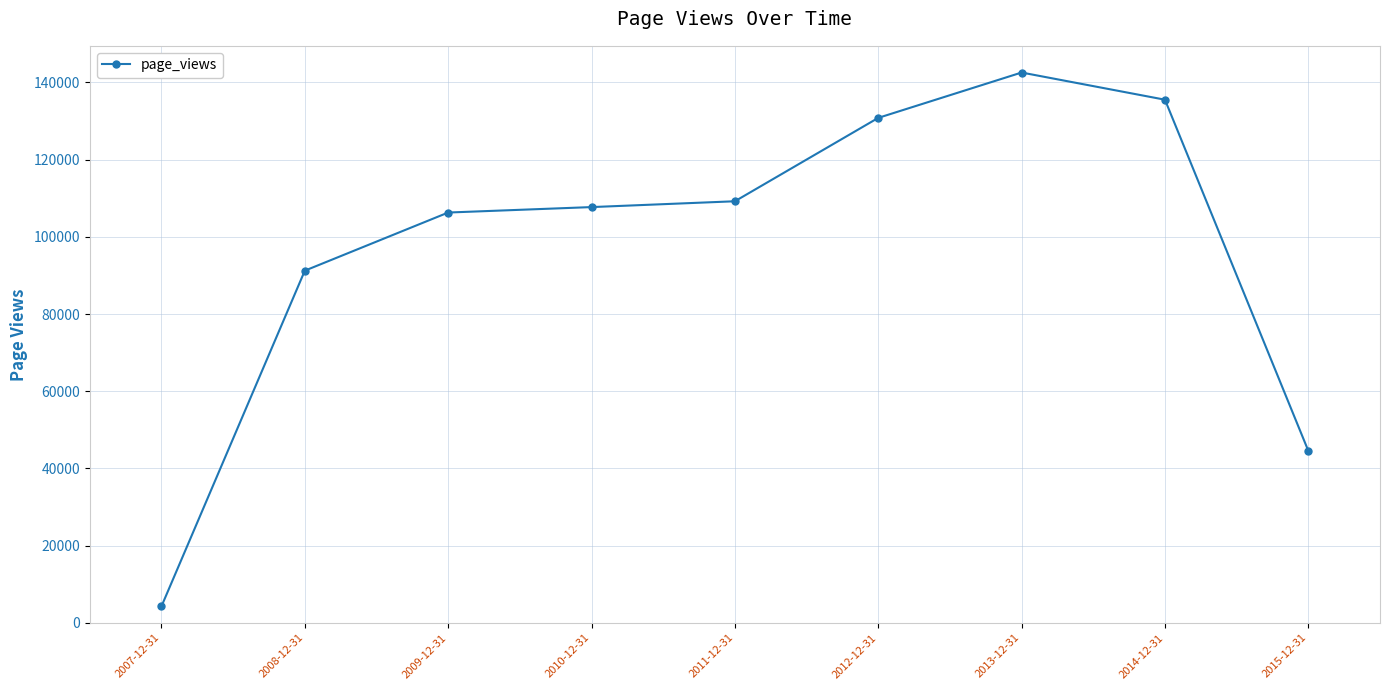

What position from the right is 2010-12-31?

6